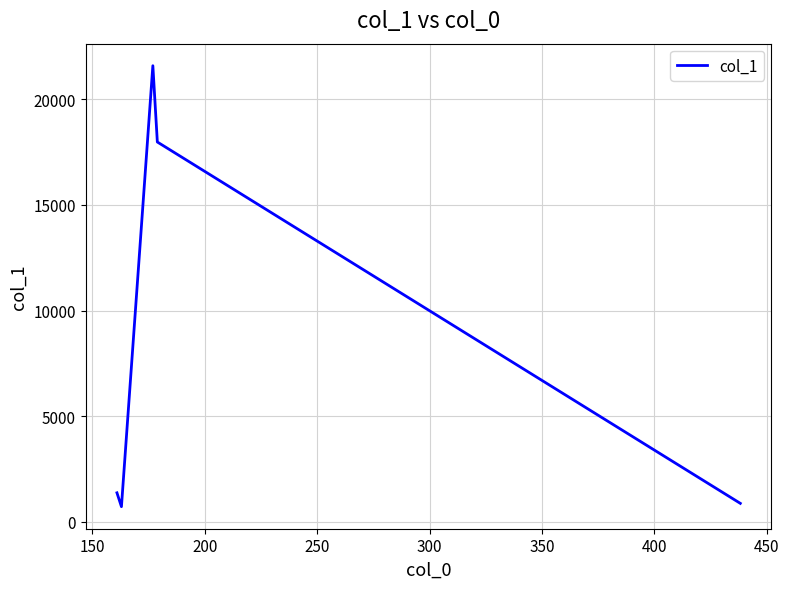

What is the difference between the maximum and minimum values?

20877.6